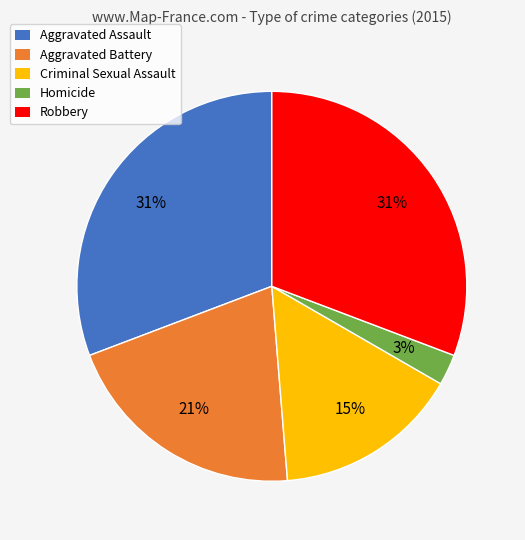

Which has a higher value, Criminal Sexual Assault or Robbery?

Robbery